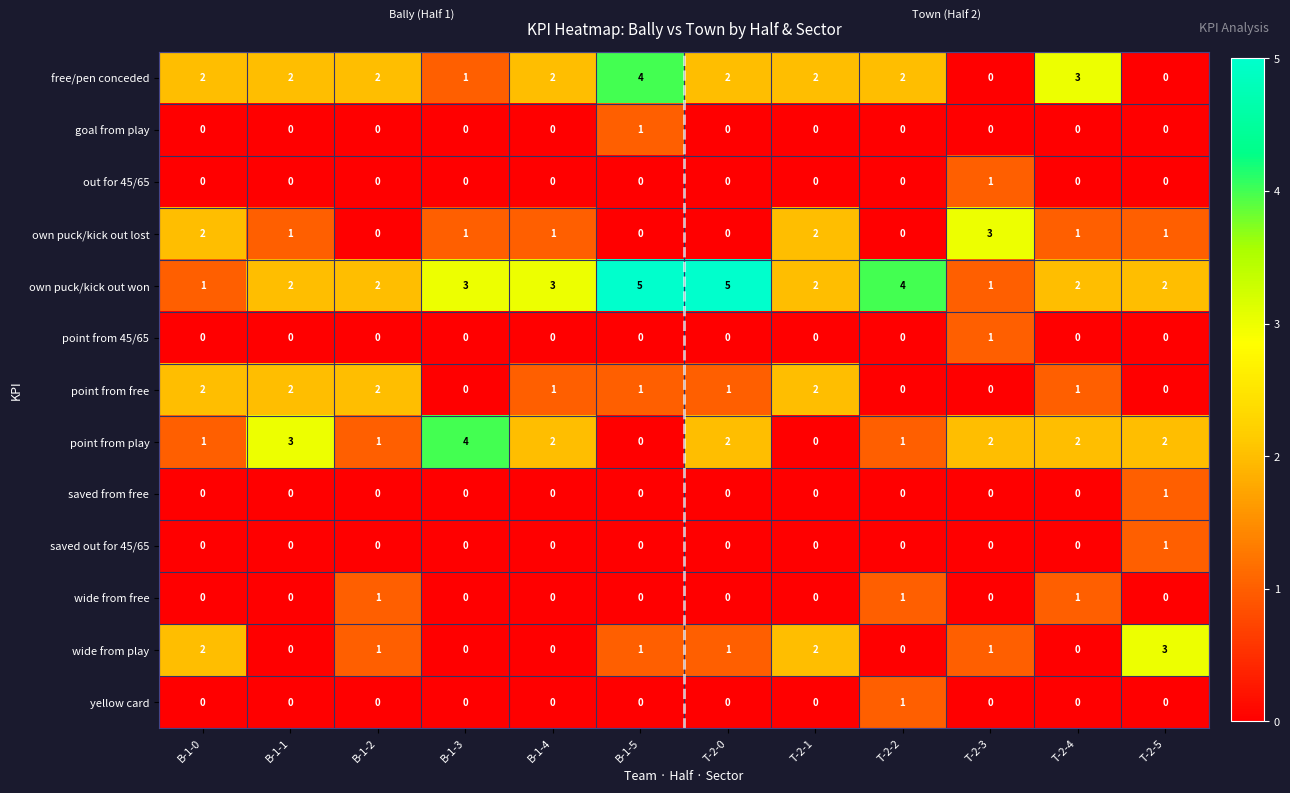

Is it true that point from play equals 2 at B-1-4?

True